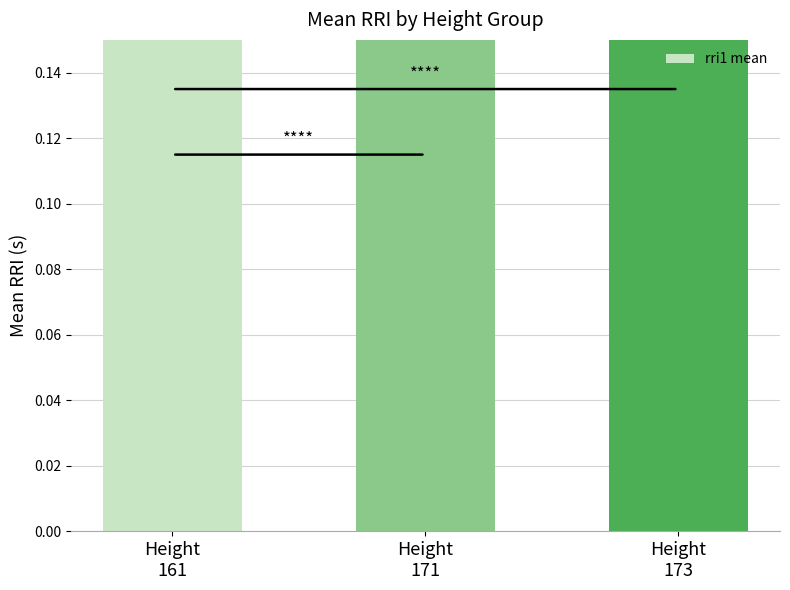

What is the change in value from Height
161 to Height
173?

-0.1